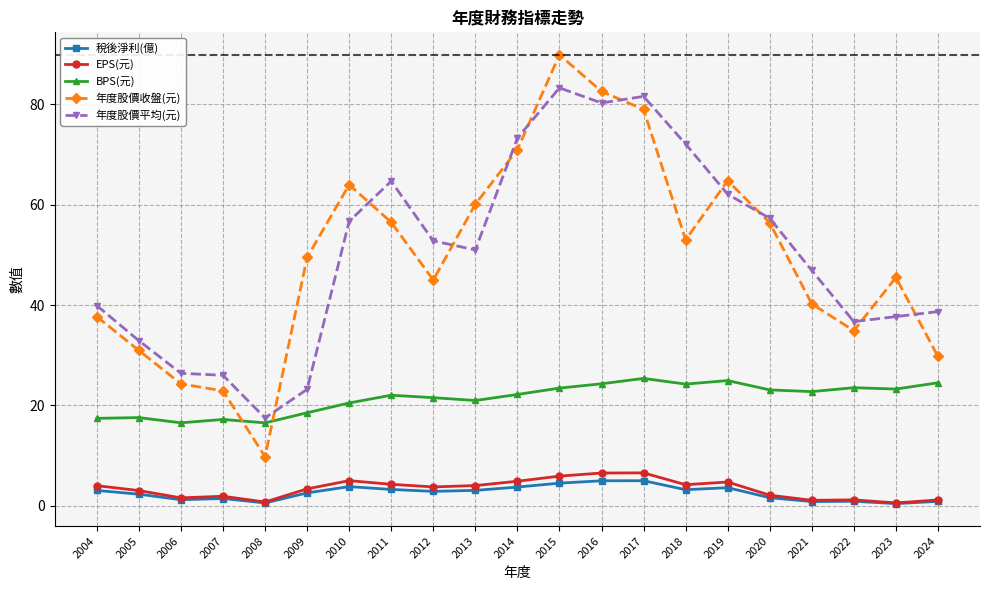

At which label does 稅後淨利(億) first exceed 2?

2004